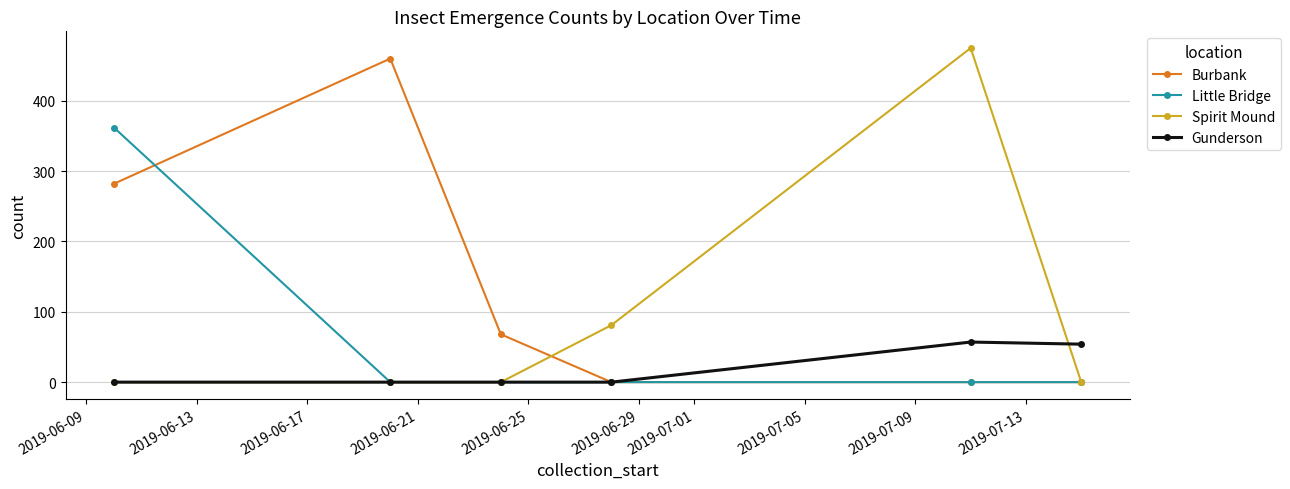

Which series has the largest total across all categories?

Burbank